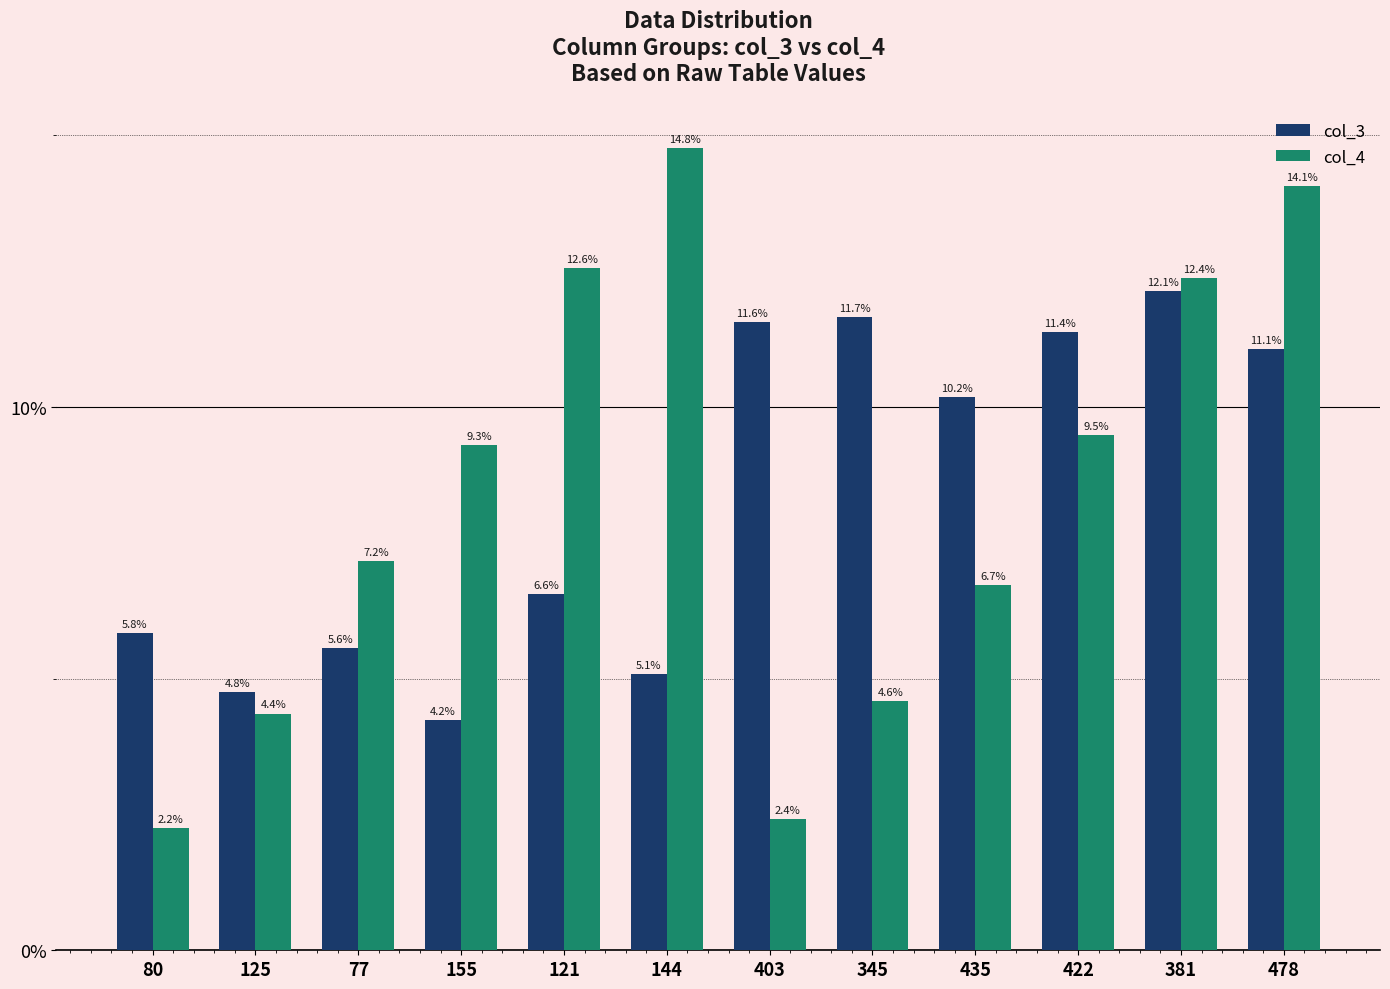

What is the highest value of the col_3 series?

12.1